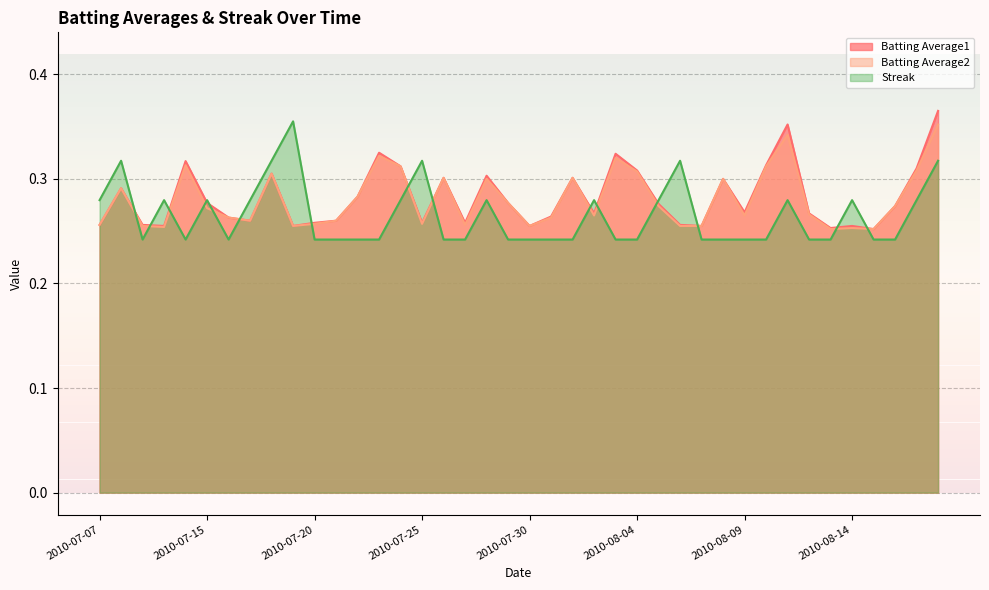

In Streak, how many points are lower than both neighbors (excluding endpoints)?

3